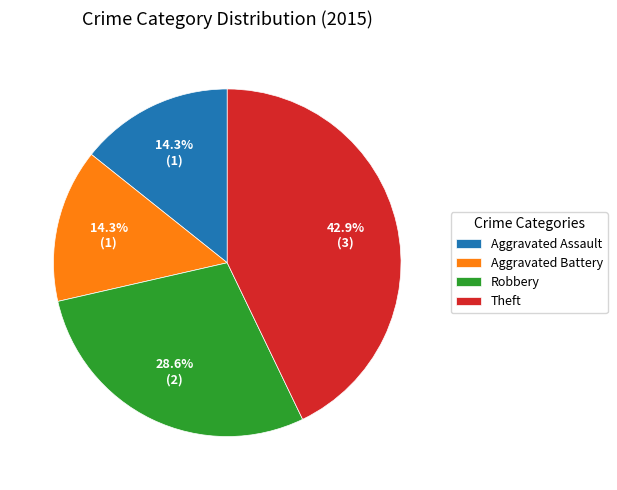

To the nearest percent, what percentage of the pie is Aggravated Assault?

14%